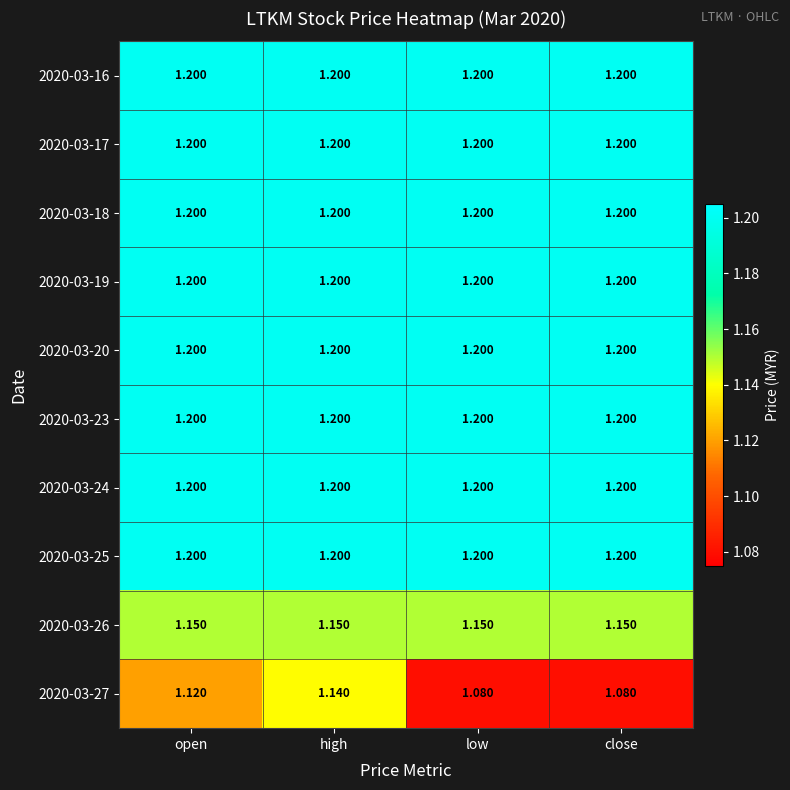

At which category is the sum across all series the highest?

high